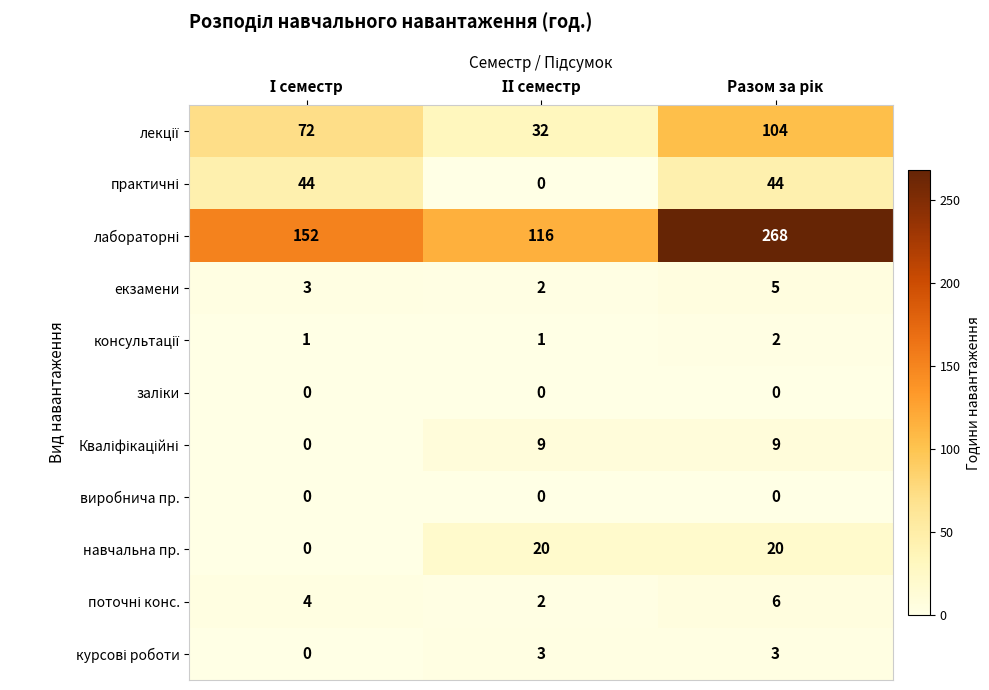

What is the maximum value shown in the chart?

268